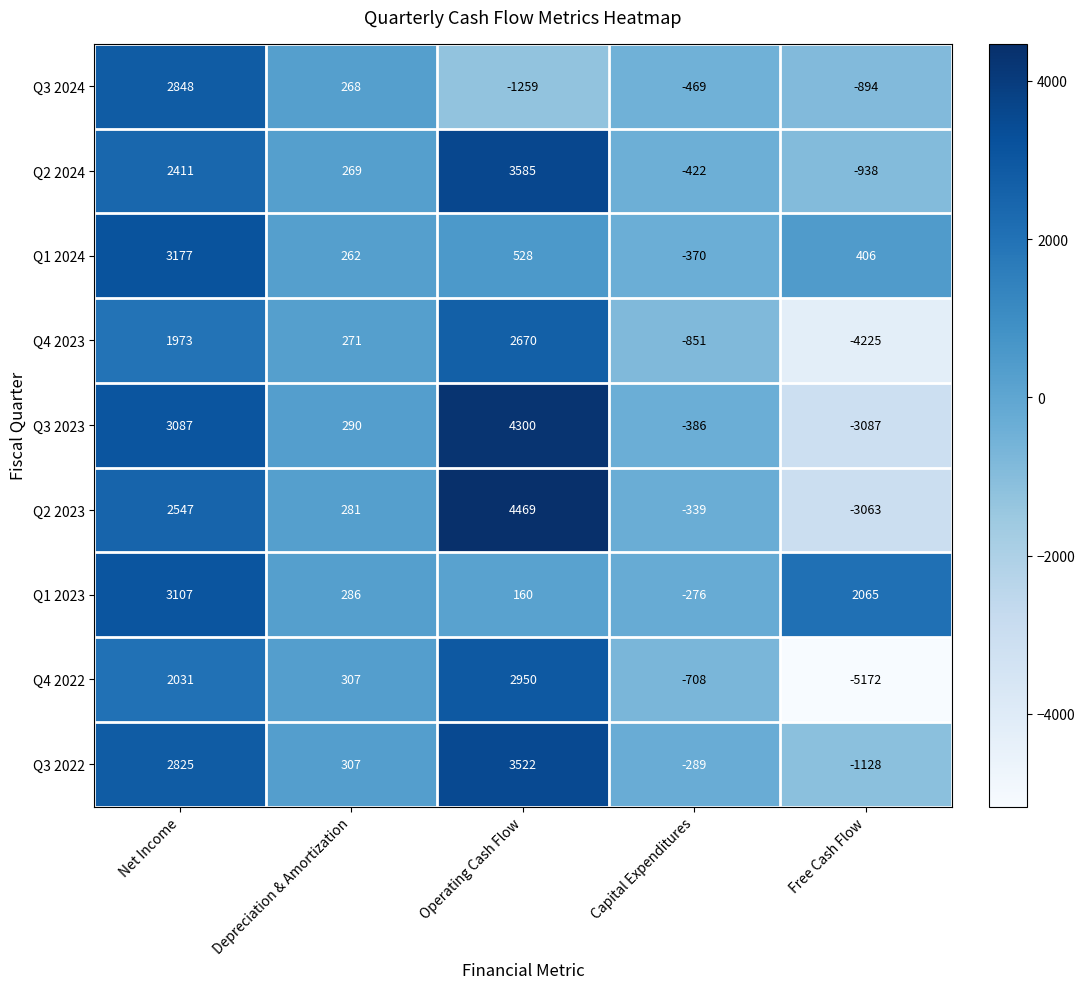

Rank the series at Free Cash Flow from highest to lowest value.

Q1 2023, Q1 2024, Q3 2024, Q2 2024, Q3 2022, Q2 2023, Q3 2023, Q4 2023, Q4 2022